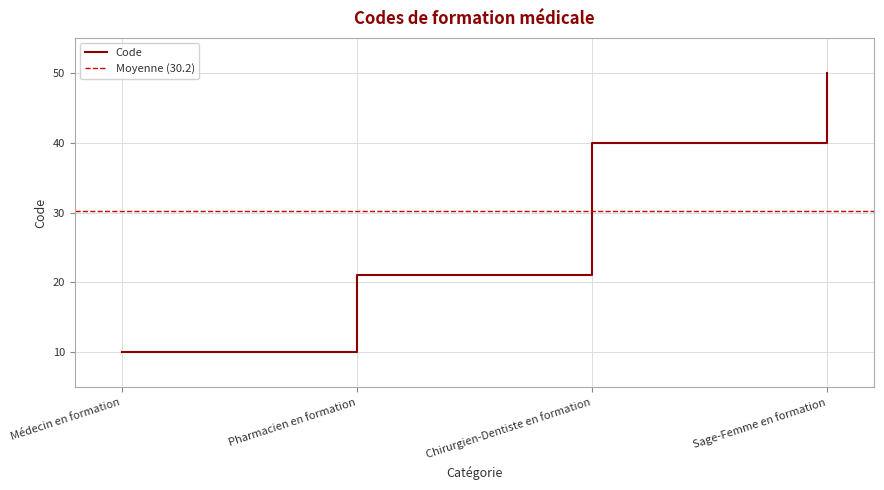

Count the values in the range 21 to 50.

3